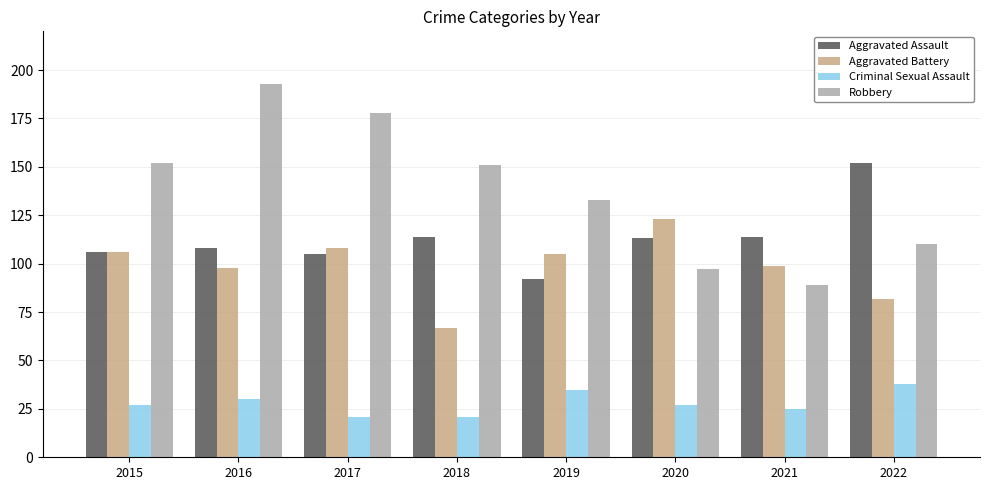

Reading left to right, what are all the values shown in this chart?

Aggravated Assault: 2015=106	2016=108	2017=105	2018=114	2019=92	2020=113	2021=114	2022=152
Aggravated Battery: 2015=106	2016=98	2017=108	2018=67	2019=105	2020=123	2021=99	2022=82
Criminal Sexual Assault: 2015=27	2016=30	2017=21	2018=21	2019=35	2020=27	2021=25	2022=38
Robbery: 2015=152	2016=193	2017=178	2018=151	2019=133	2020=97	2021=89	2022=110